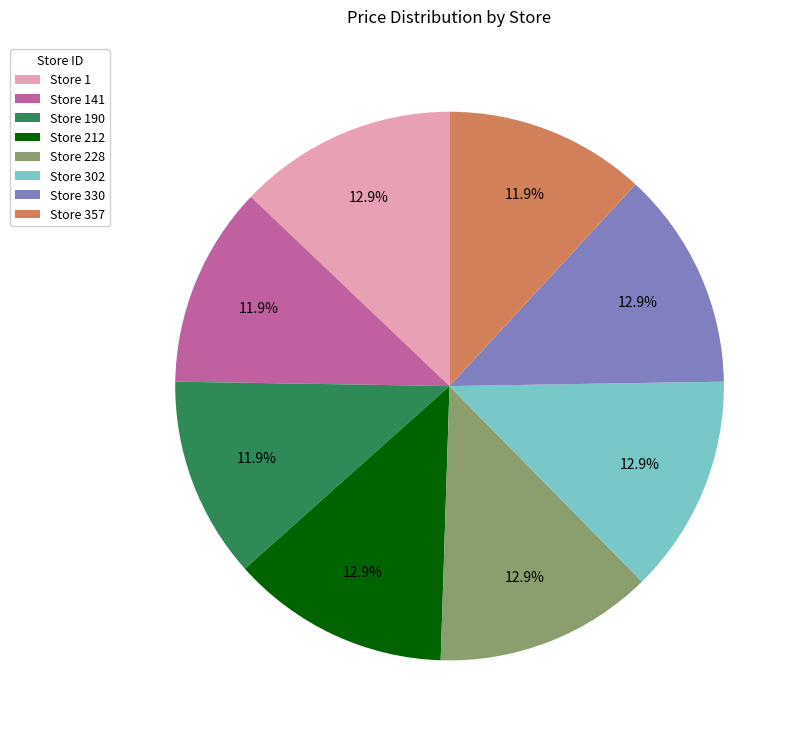

Between Store 190 and Store 228, which is larger?

Store 228